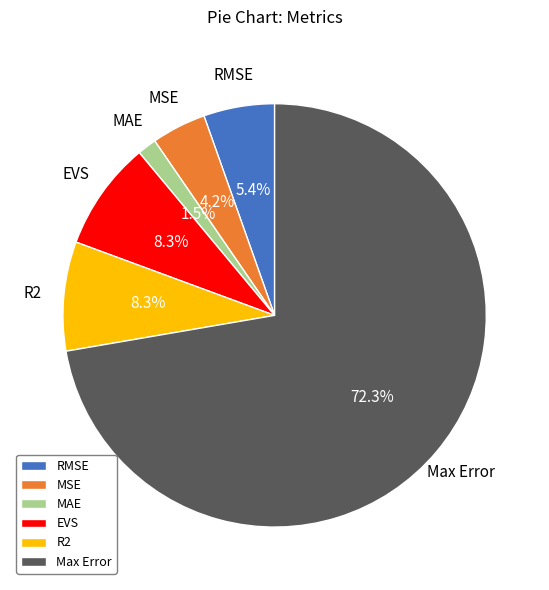

Count the number of slices in the pie.

6